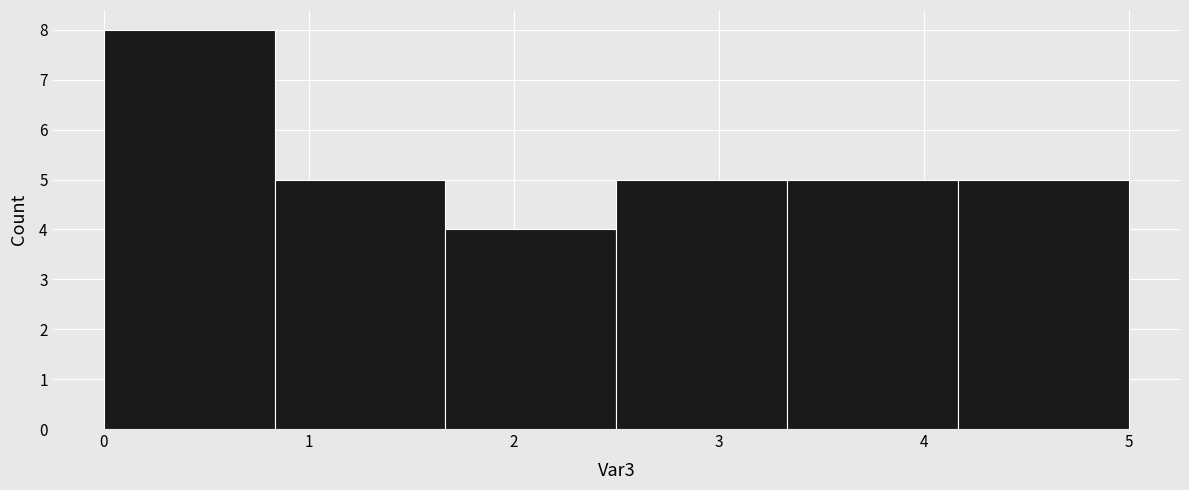

Which range on the x-axis has the tallest bar?

0.0 to 0.8